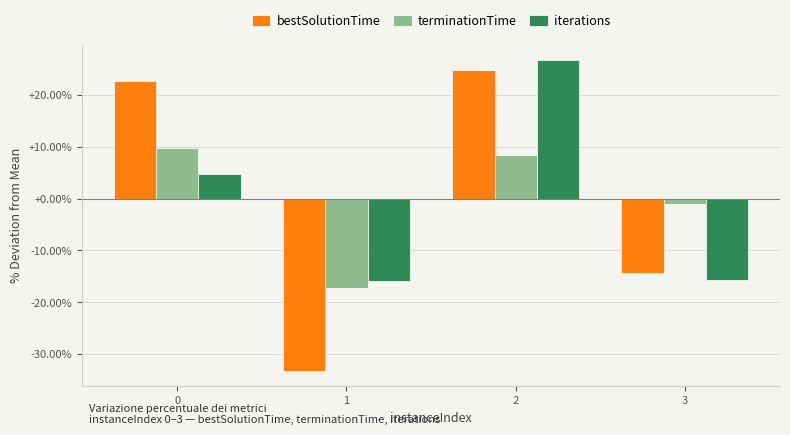

What is the difference between the maximum and second lowest values in the iterations series?

42.4